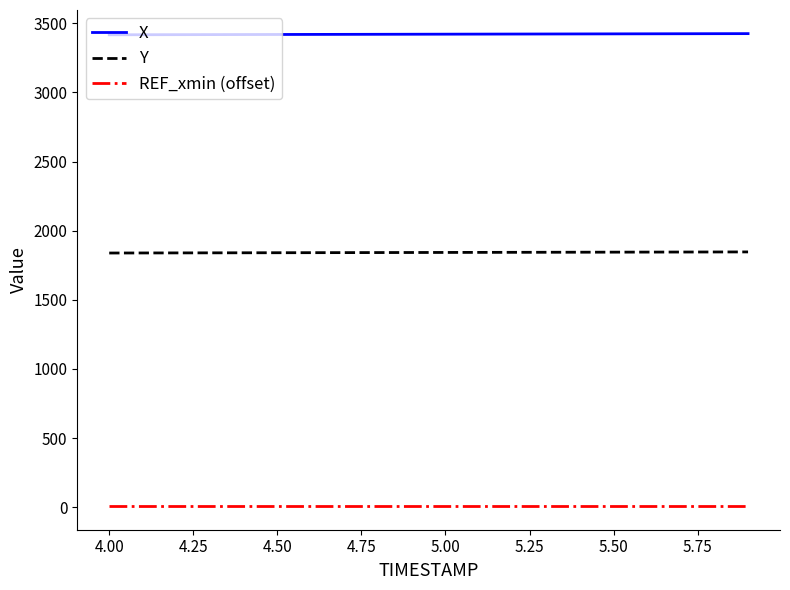

True or false: X and REF_xmin (offset) cross at least once.

False